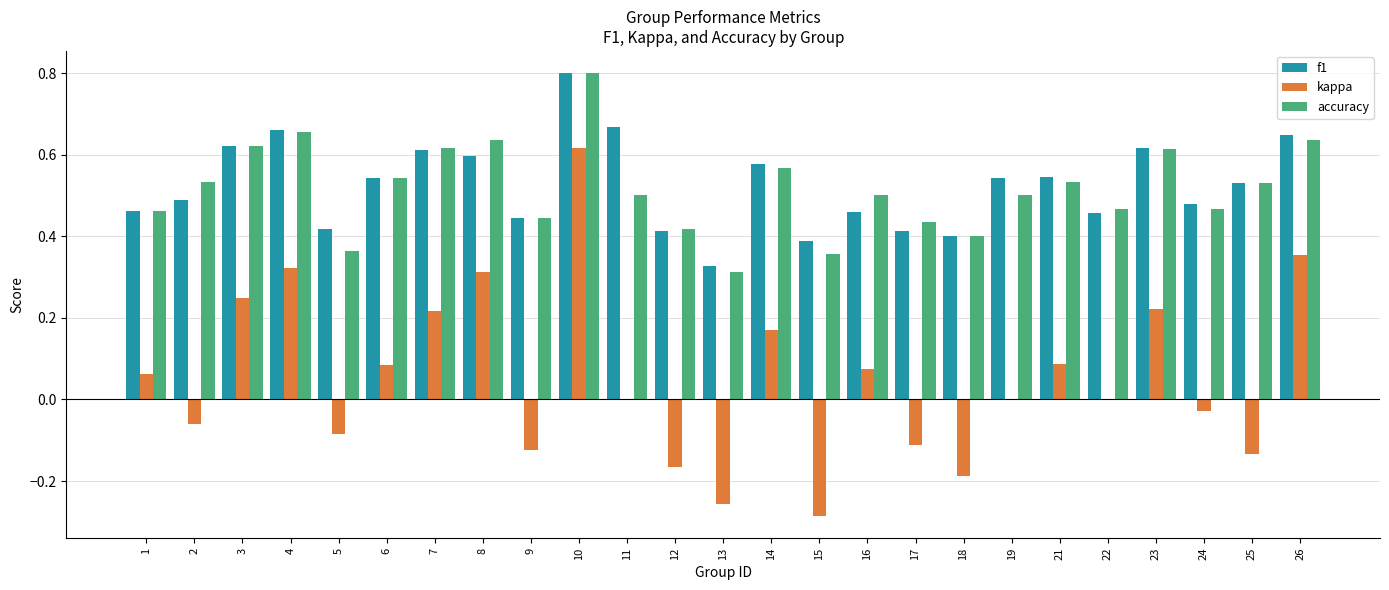

Which series has the largest range (max minus min)?

kappa